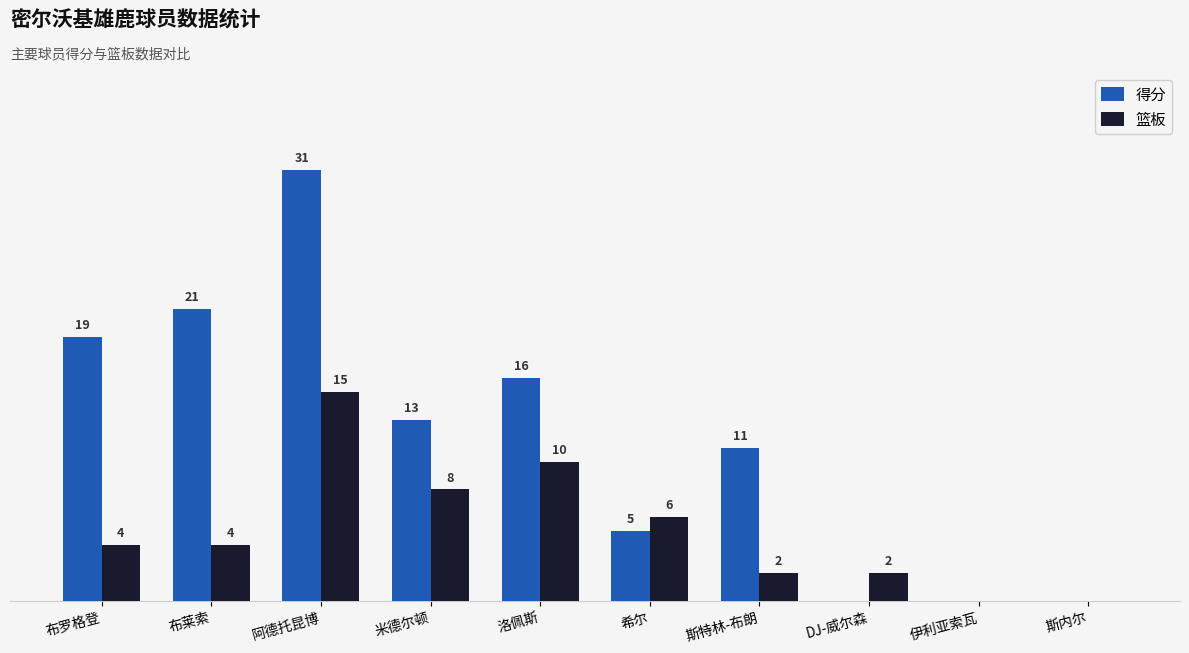

At which category does the chart reach its peak across all series?

阿德托昆博